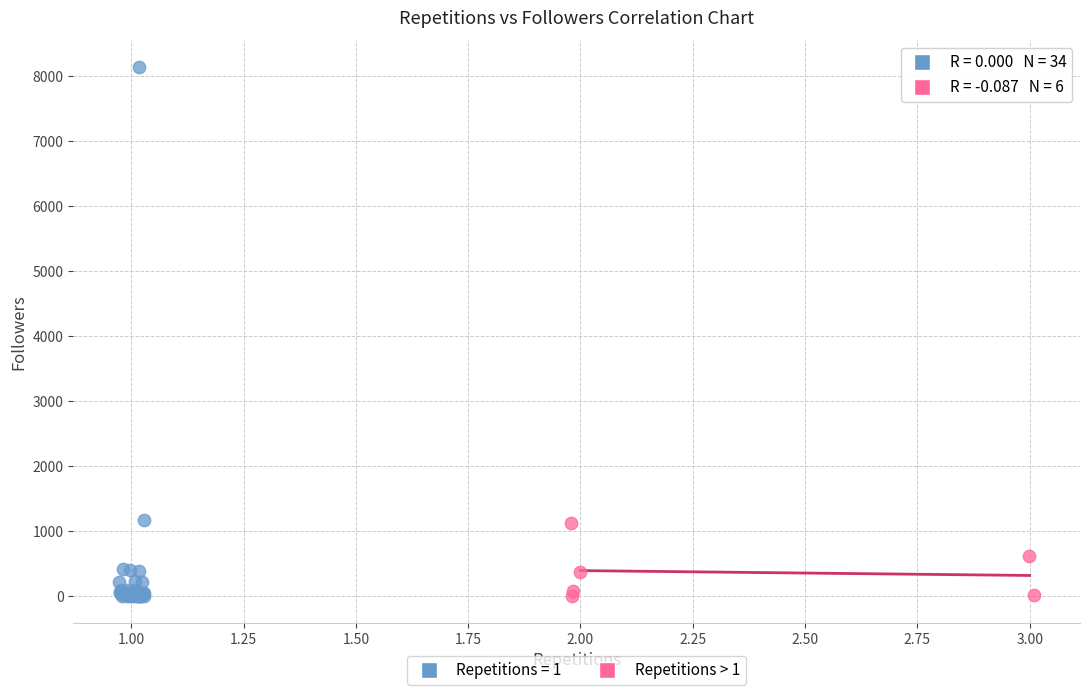

Which series contains the highest Y value?

Repetitions = 1